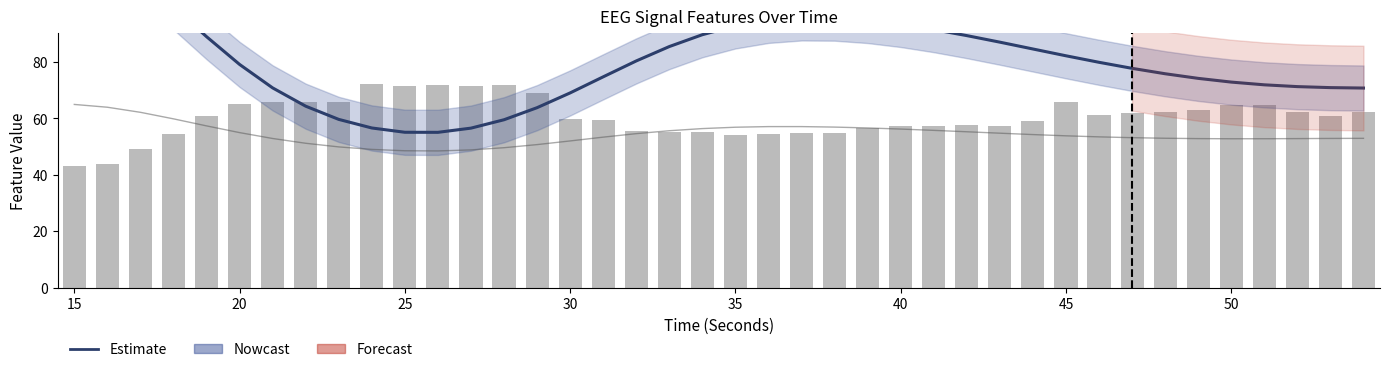

How many values in the hjorthComplexity_EEG (scaled) series exceed 53?

23